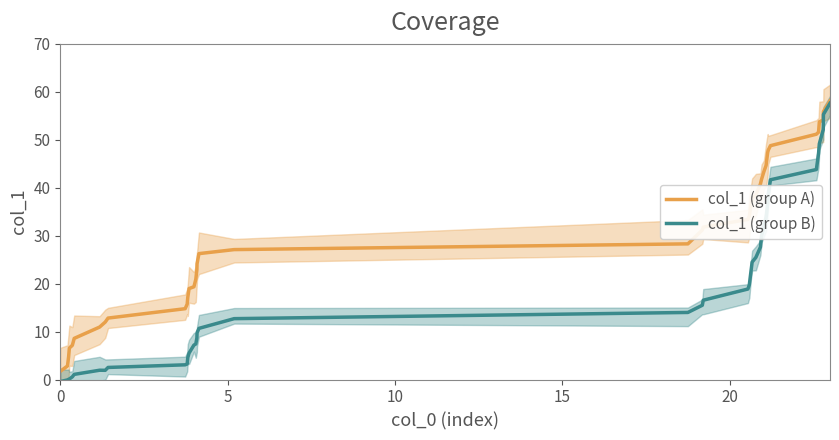

What is the lowest value of the col_1 (group A) series?

1.7